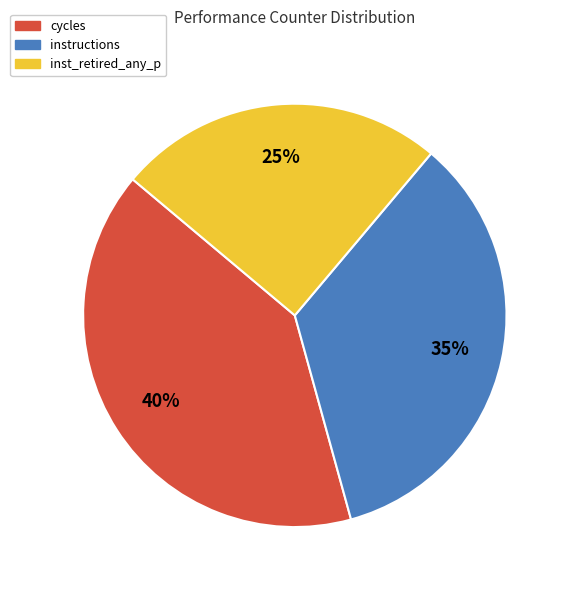

Count the number of slices in the pie.

3